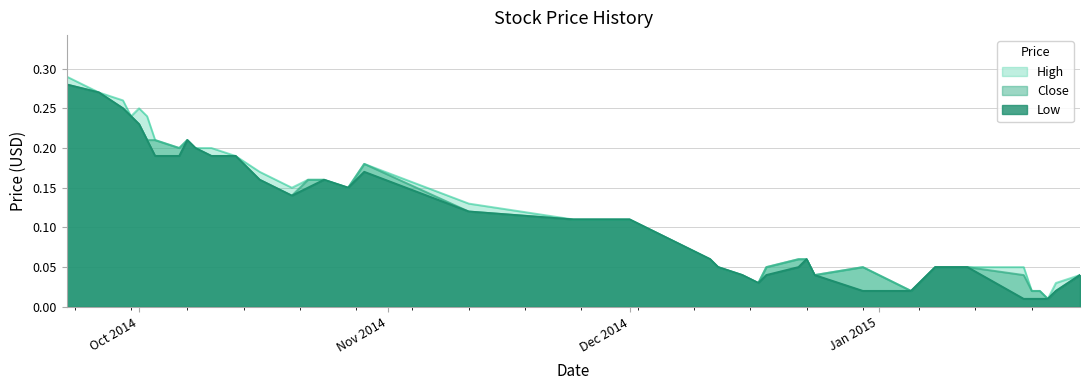

Is the value of High at 2014-09-29 greater than the value of Low at 2014-09-29?

Yes